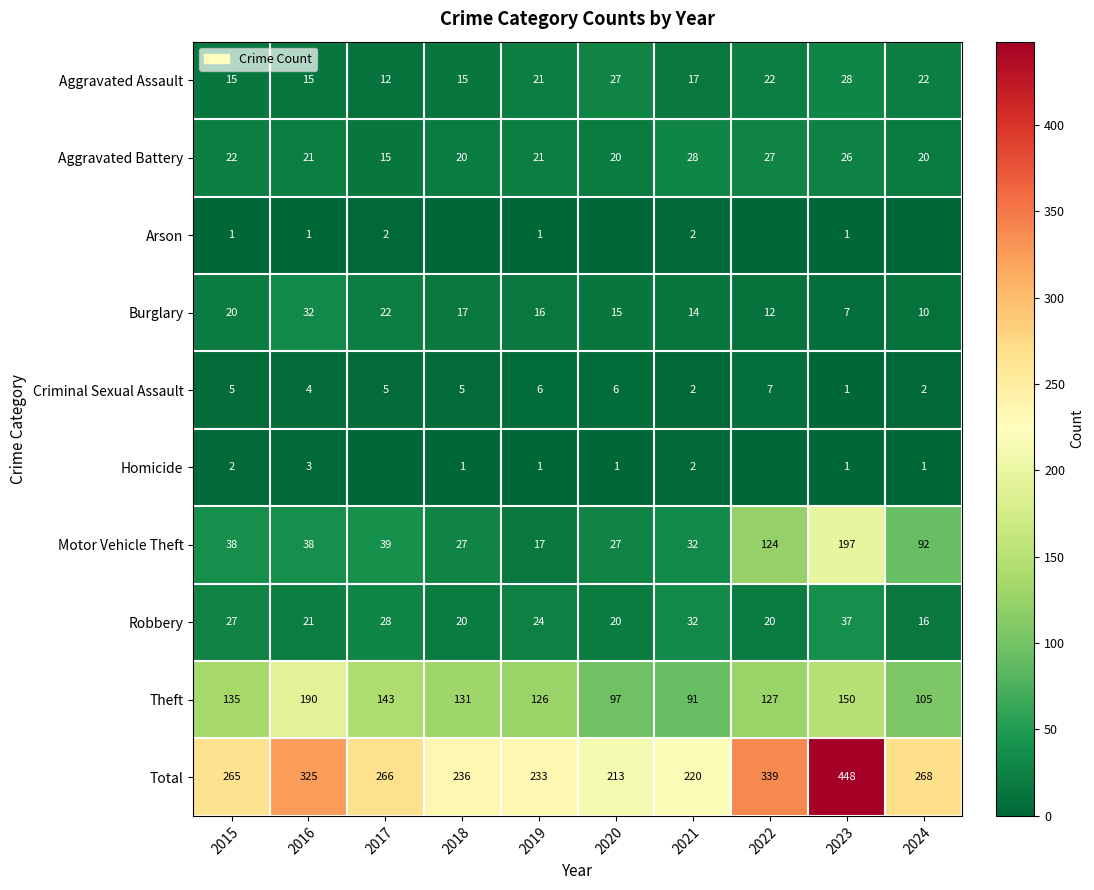

Which category has the highest value across all series?

2023